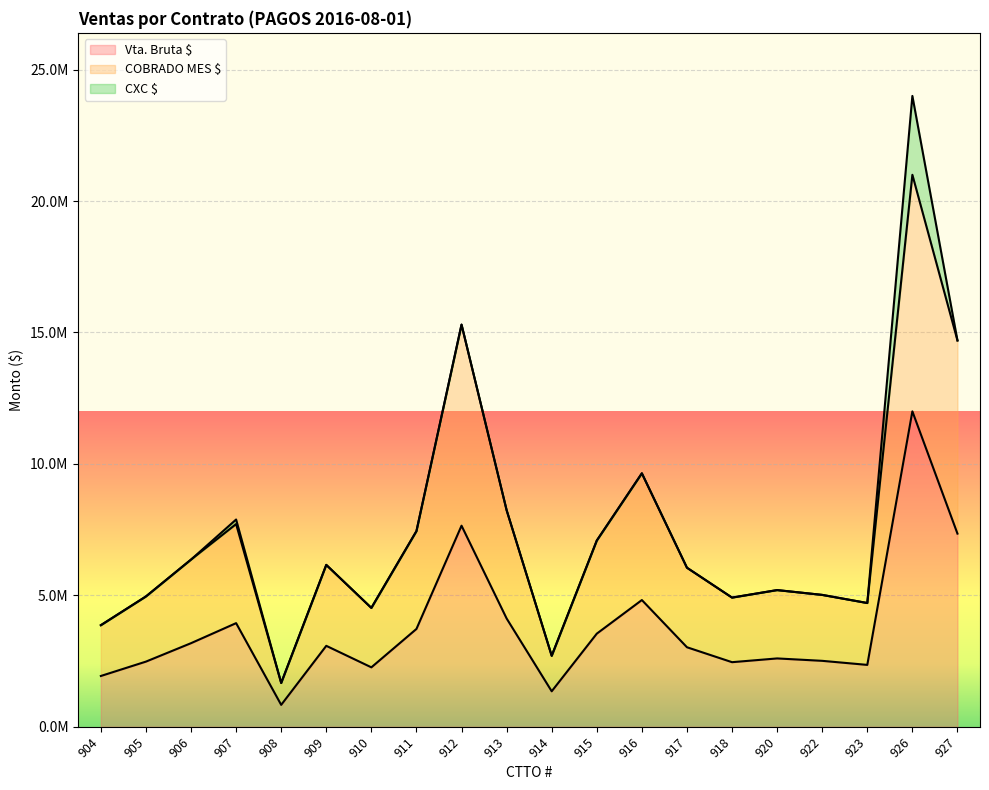

True or false: COBRADO MES $ and Vta. Bruta $ intersect in this chart.

False